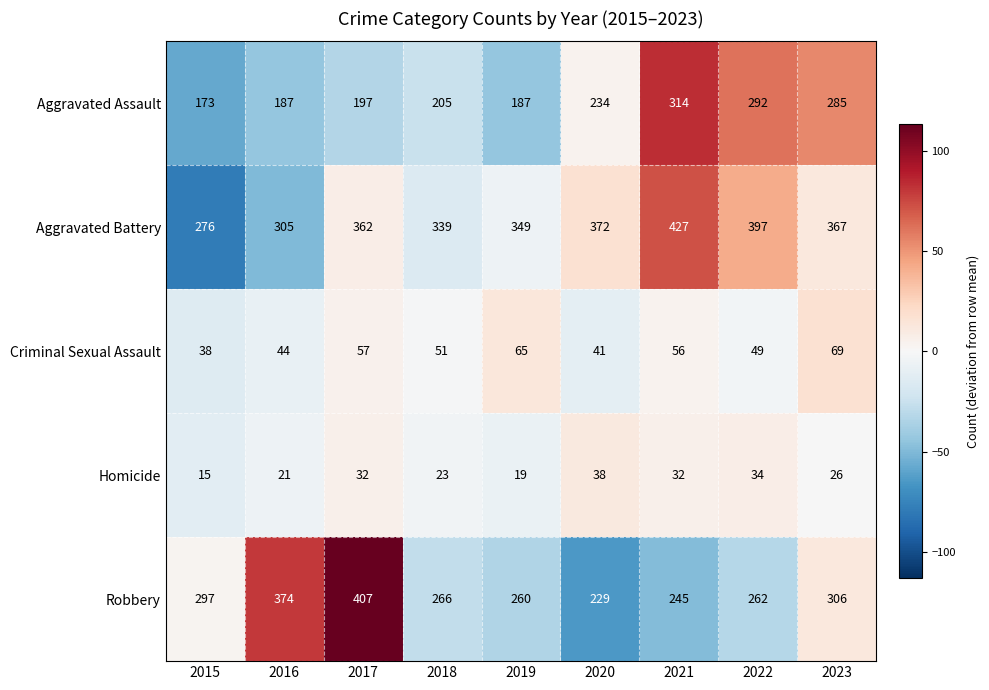

At which category does the chart reach its minimum across all series?

2015